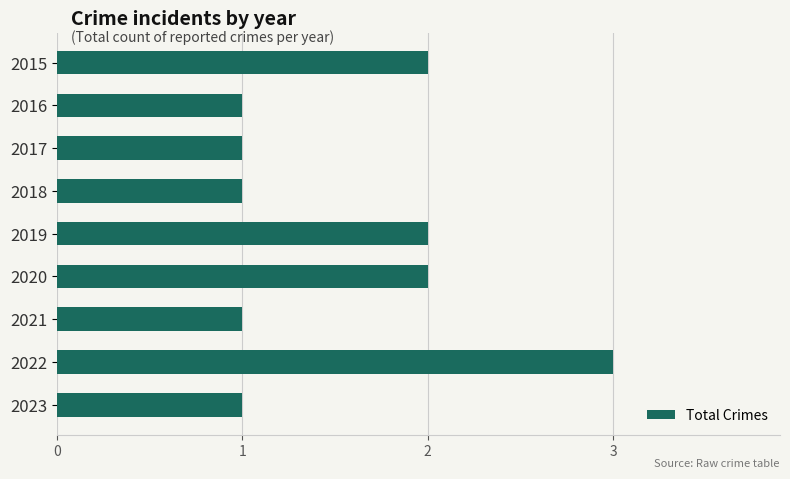

How many series are shown in this chart?

1